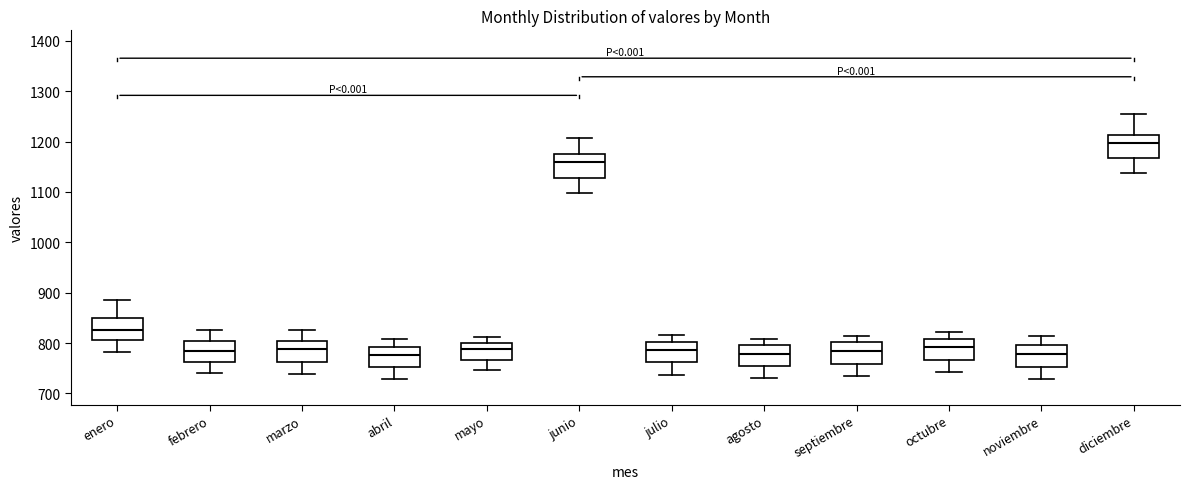

Where is the upper edge of the box for diciembre on the y-axis? The values are not printed on the chart, so give them approximately, as read against the axis.

1210